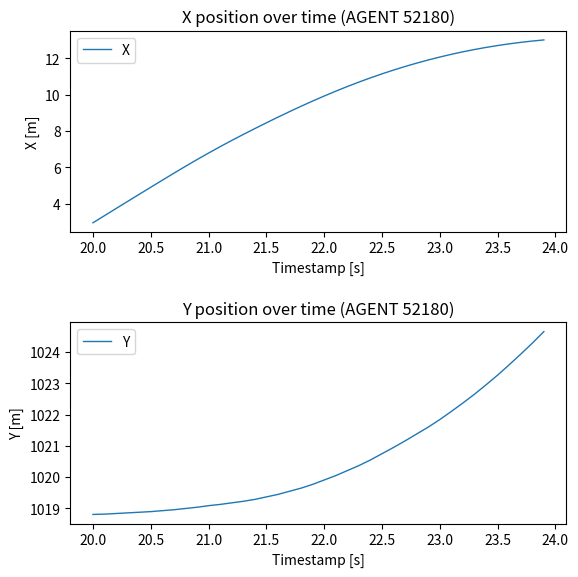

What is the difference between the maximum and minimum values in the Y series?

5.8